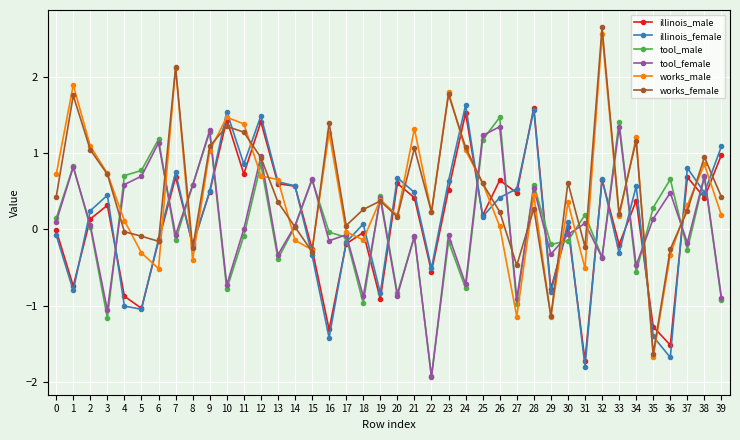

What is the sum of all illinois_female values?

4.3